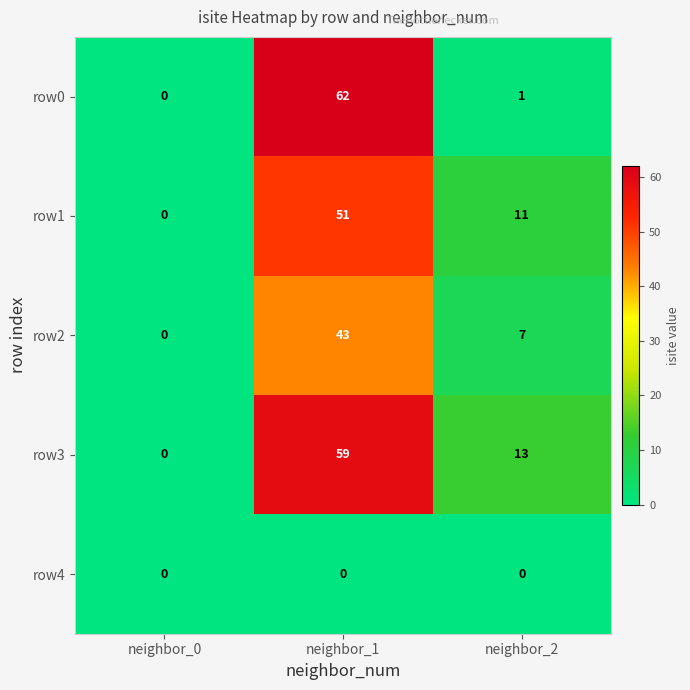

Reading left to right, list all the values displayed in this chart.

row0: 0	62	1
row1: 0	51	11
row2: 0	43	7
row3: 0	59	13
row4: 0	0	0